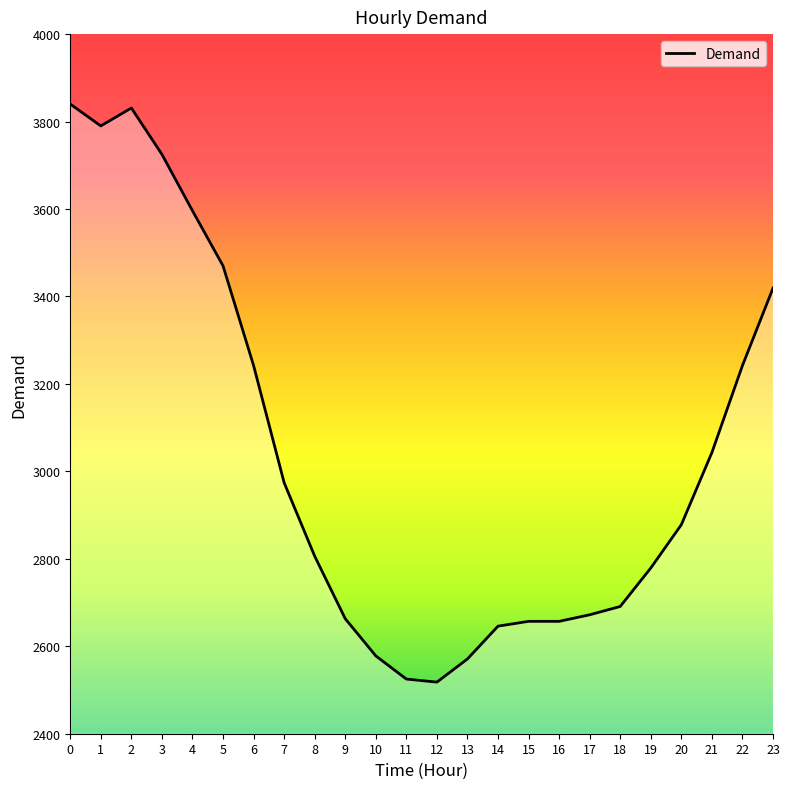

What is the difference between the values at 5 and 21?

427